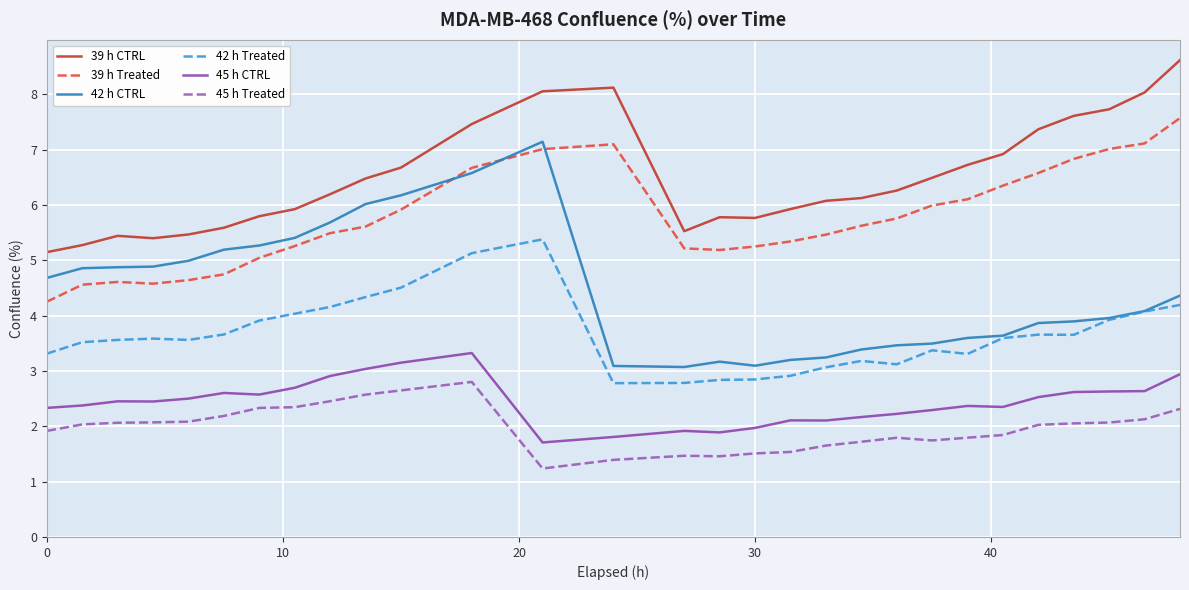

Which series has the largest total across all categories?

39 h CTRL